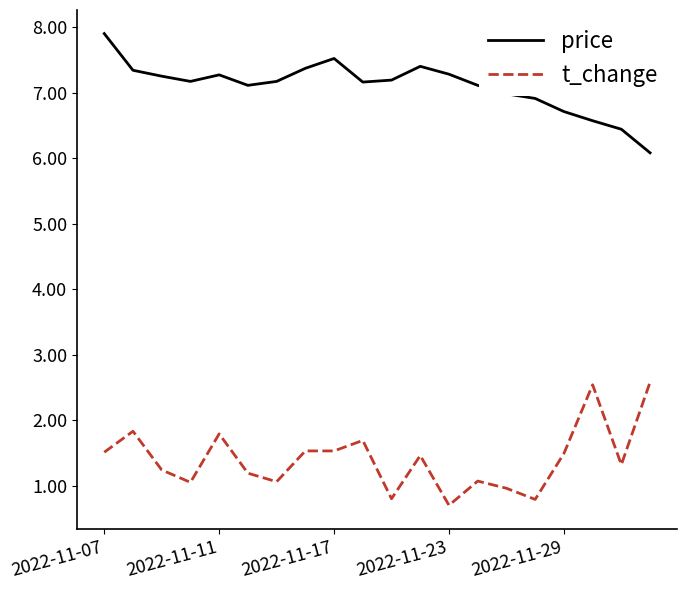

What is the maximum value shown in the chart?

7.9